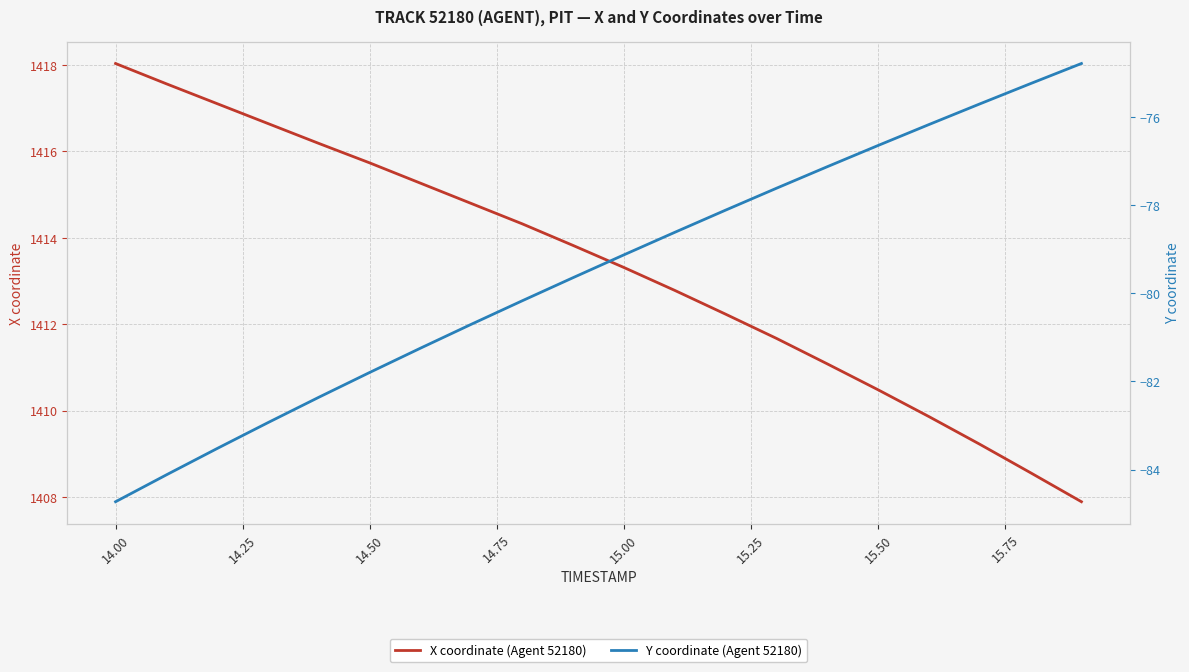

At which label does X coordinate (Agent 52180) first exceed 1413?

14.00